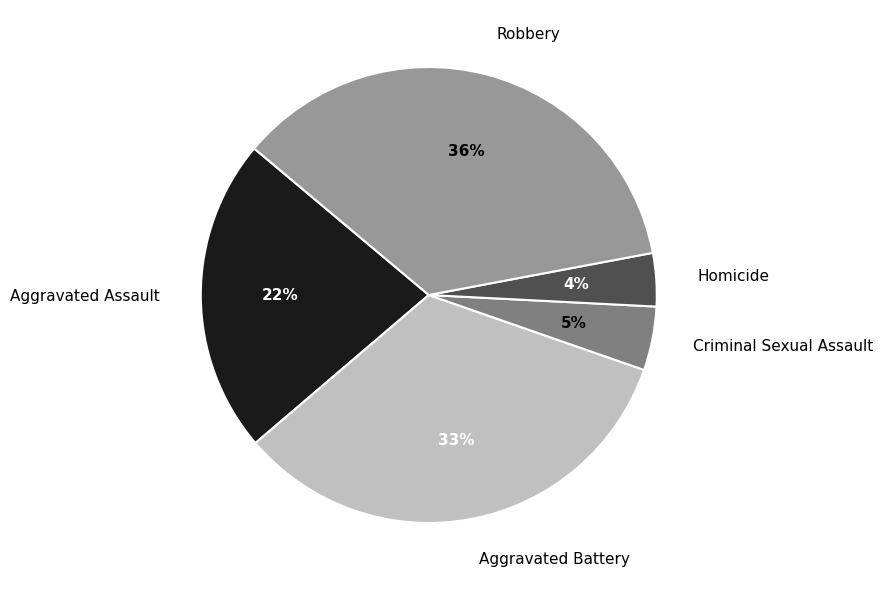

To the nearest percent, what percentage of the pie is Robbery?

36%